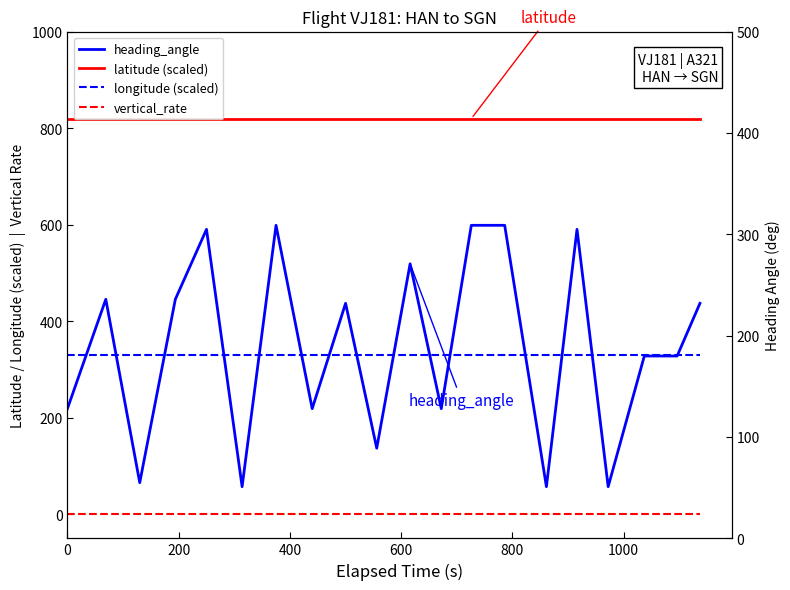

True or false: vertical_rate and heading_angle cross at least once.

False